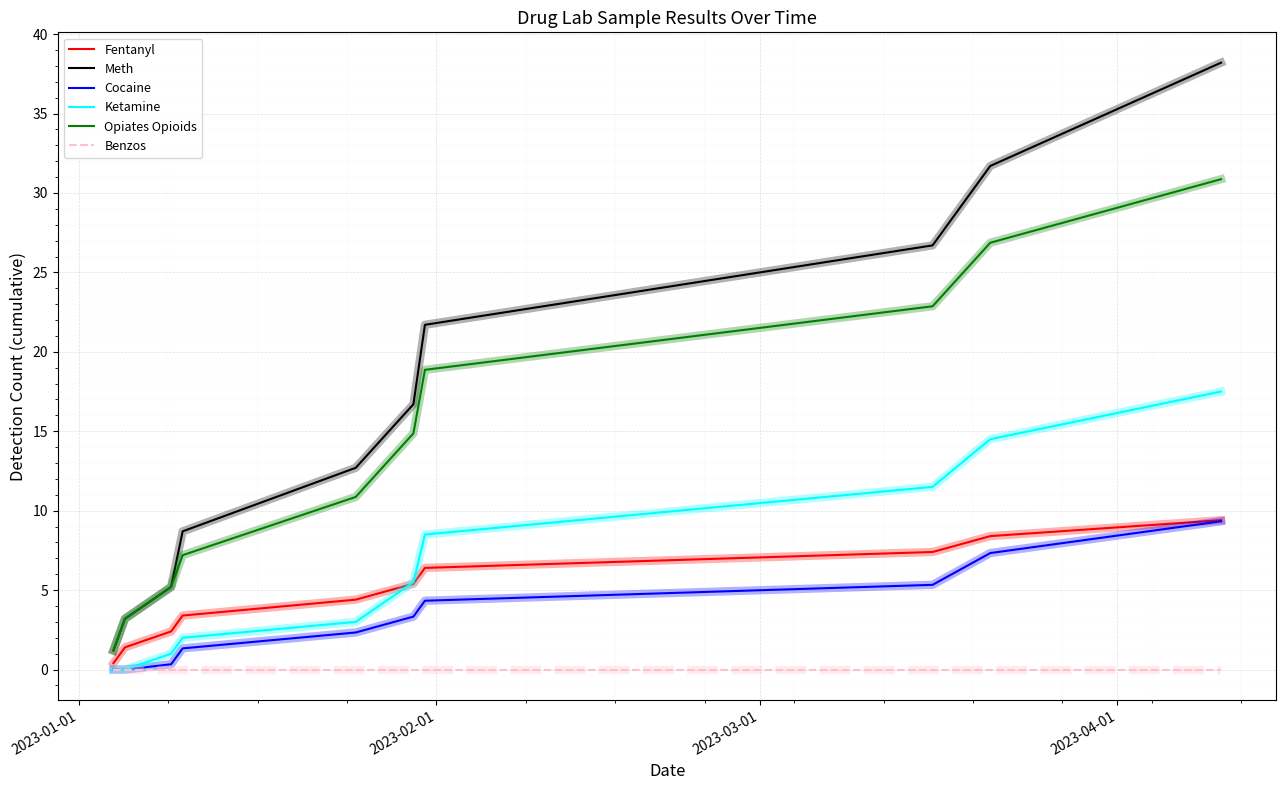

True or false: Cocaine and Opiates Opioids intersect in this chart.

False